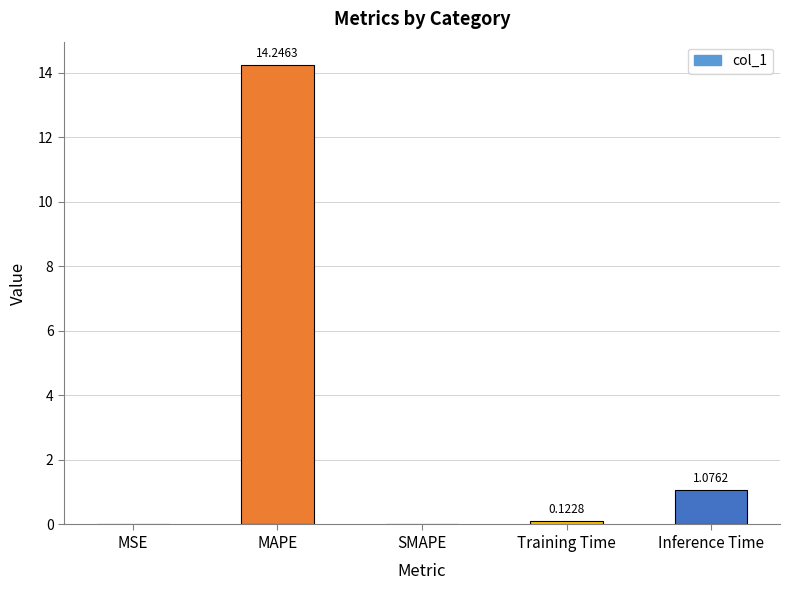

What is the average value?

3.1